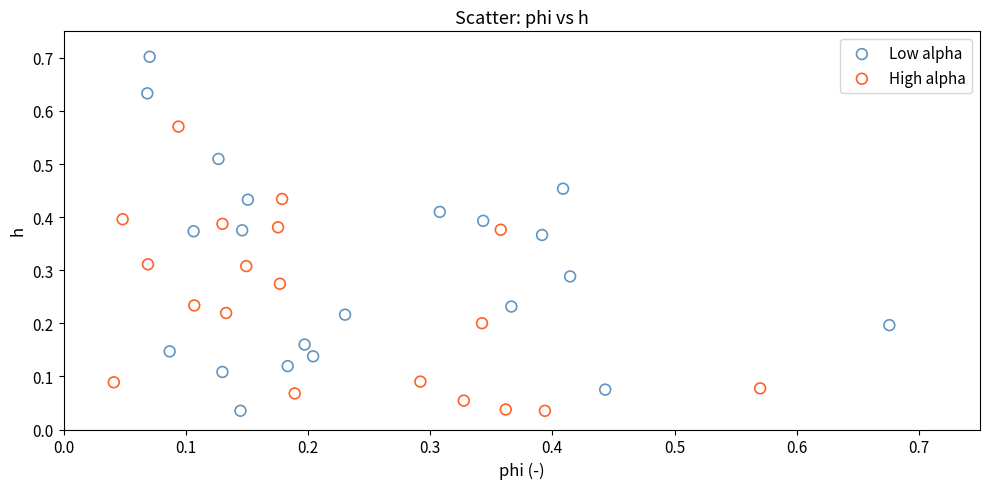

Which series has the largest Y range (max minus min)?

Low alpha